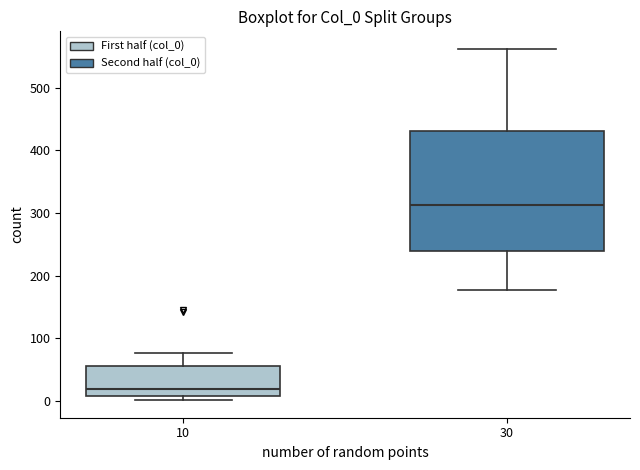

Reading left to right, transcribe this box plot: for each box, give where its median line is, the range the box spans, and where its two whiskers end, as read against the y-axis. The values are not printed on the chart, so give them approximately, as read against the axis.

10: median 20, box 10 to 60, whiskers 0 to 80
30: median 310, box 240 to 430, whiskers 180 to 560